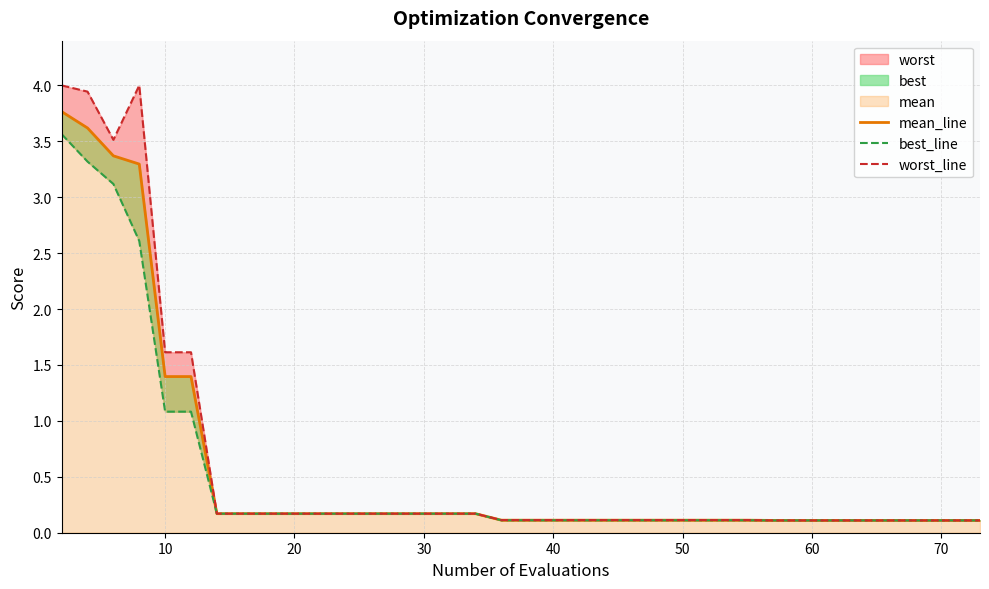

Which series has the largest total across all categories?

worst_line